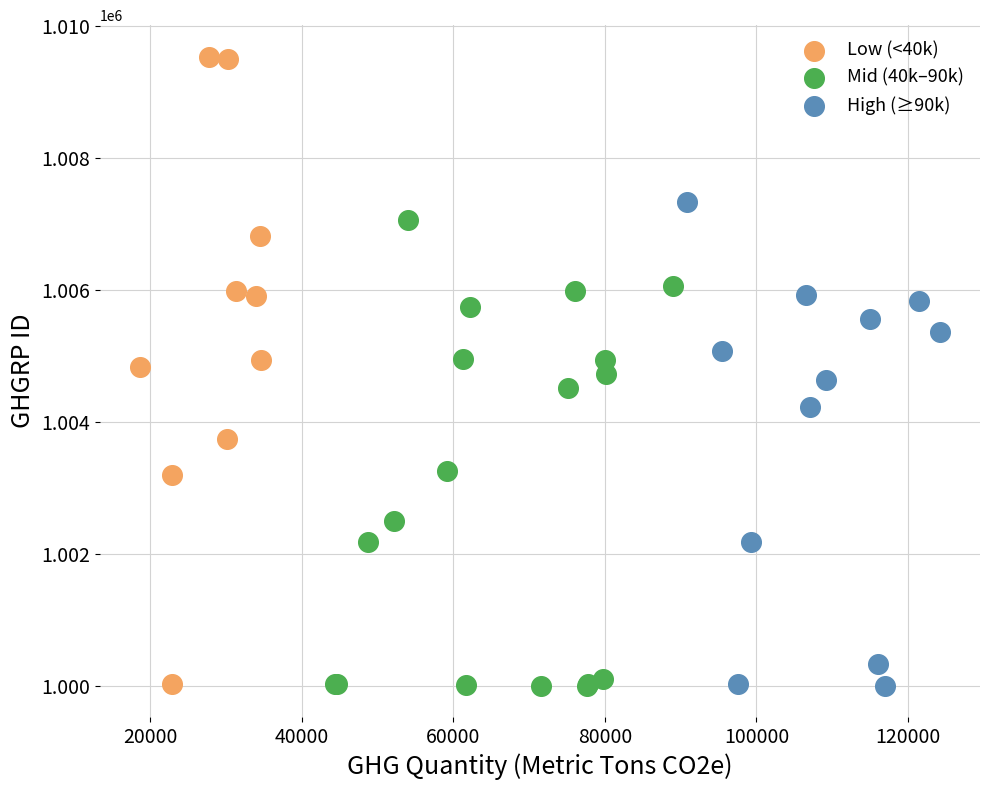

Which series has the widest spread of Y values?

Low (<40k)